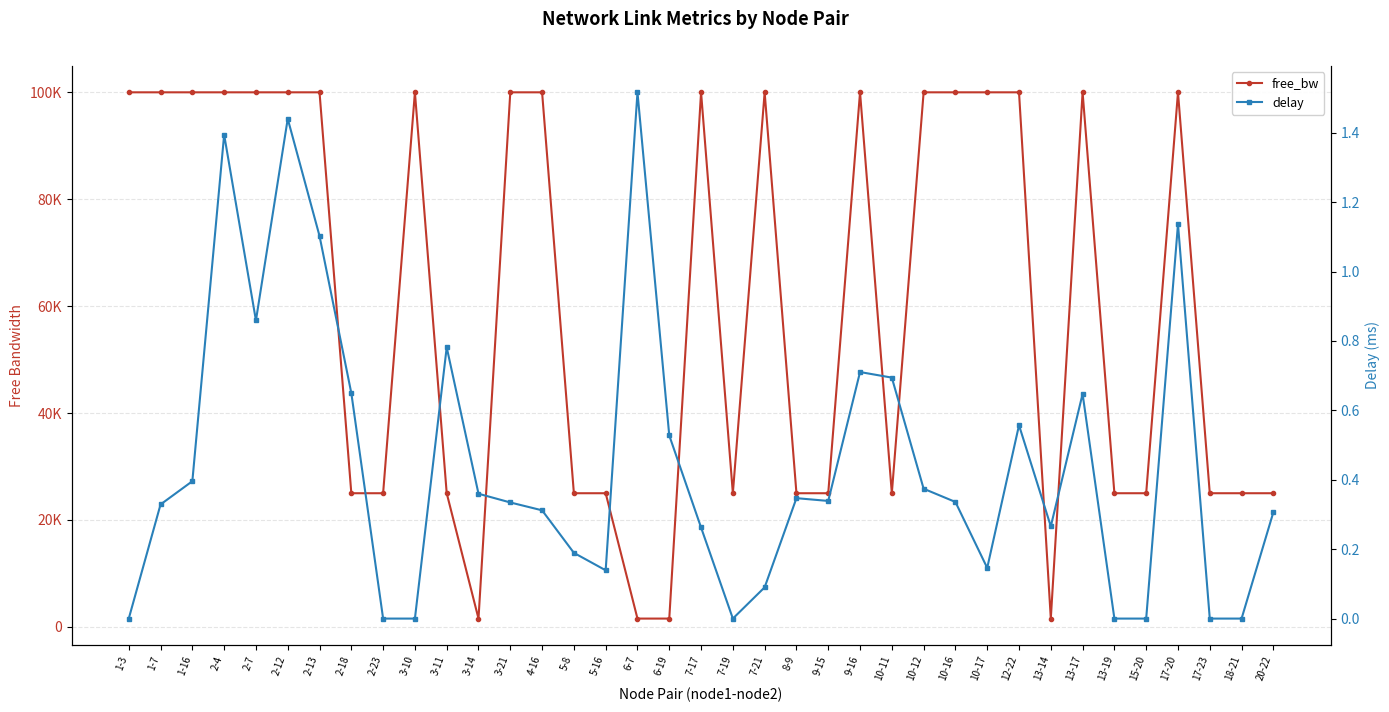

Is the value of free_bw at 5-16 greater than the value of delay at 2-18?

Yes